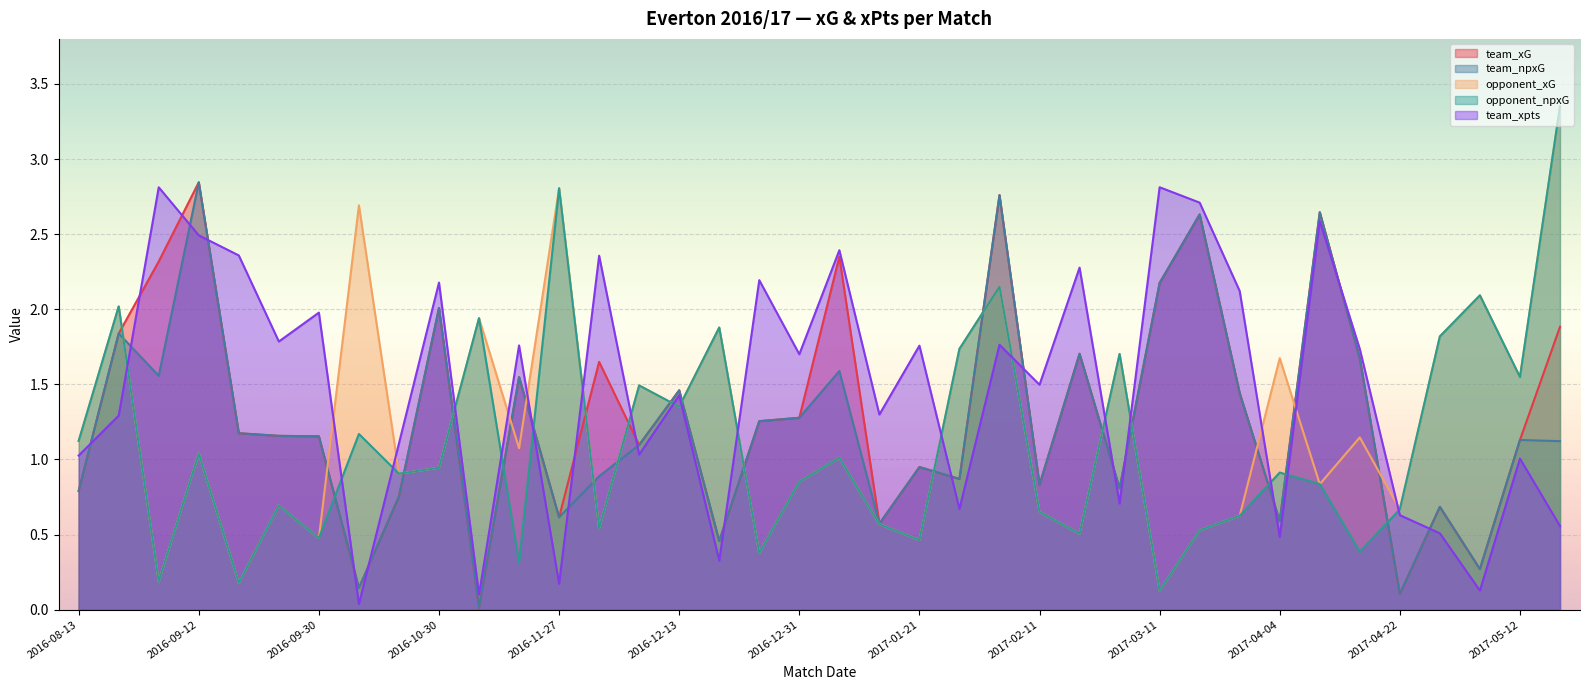

At how many categories does at least one series exceed 1?

37